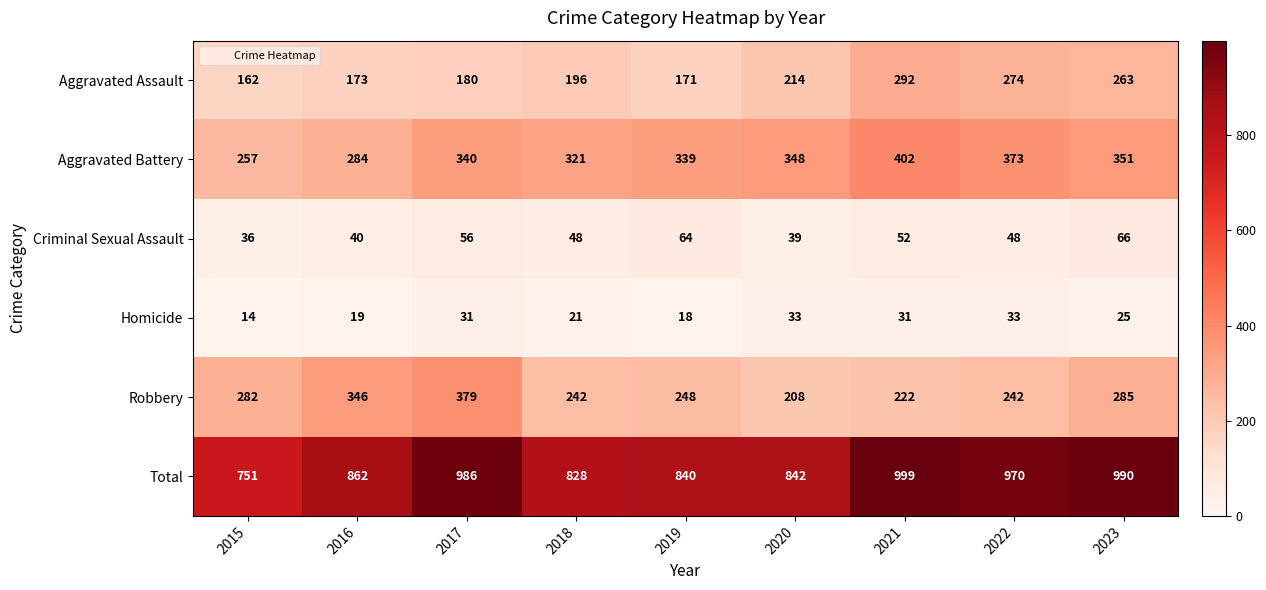

What is the spread (max minus min) of values at 2016?

843